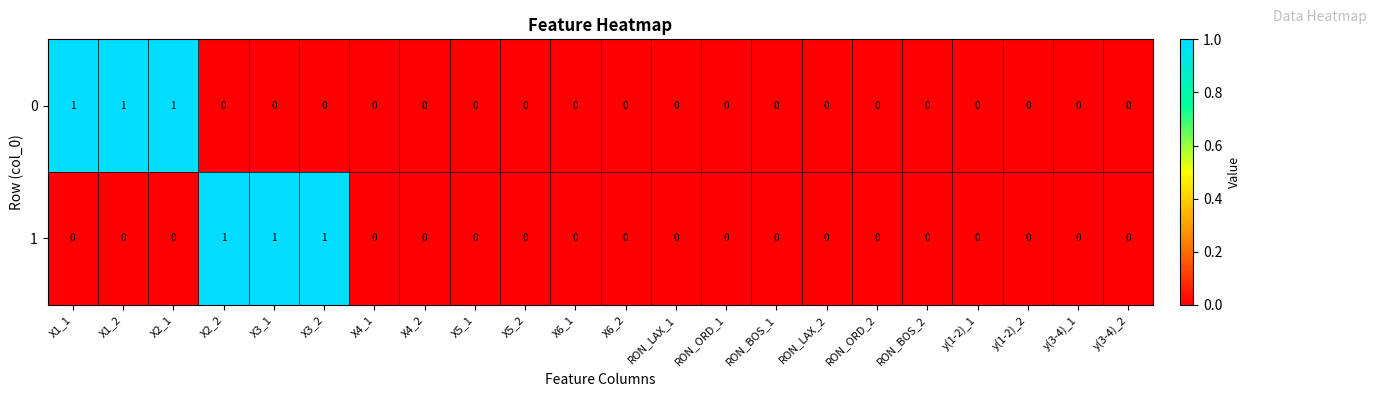

Count the 0 values in the range 0 to 1.

22